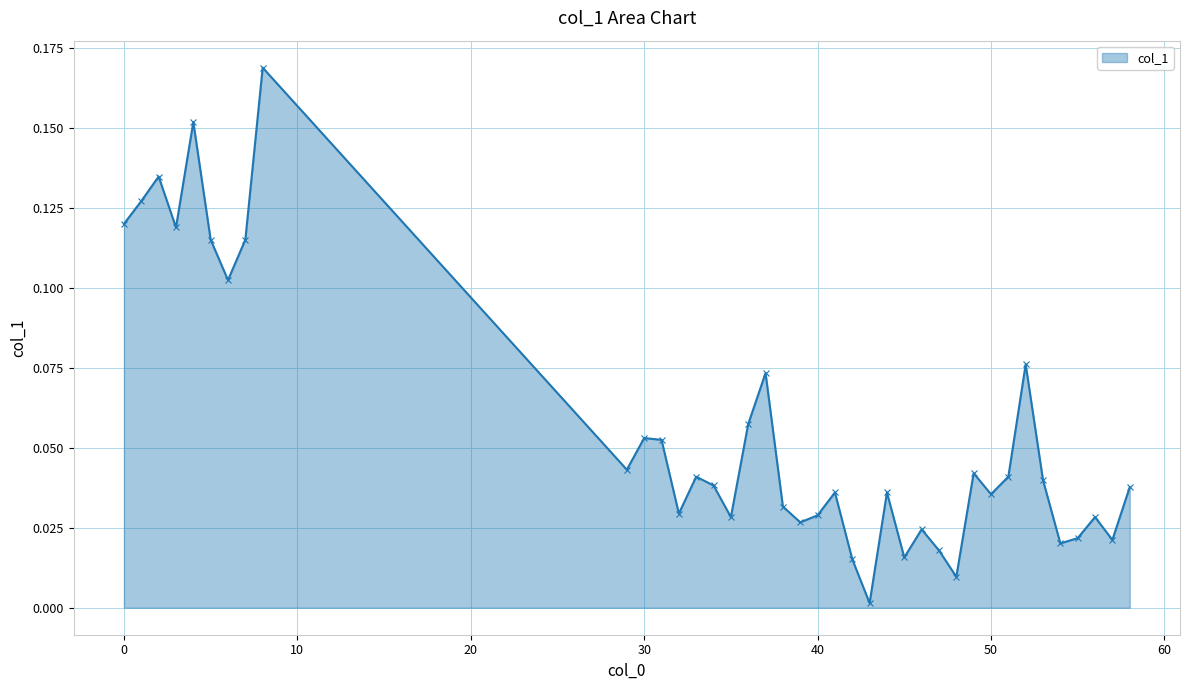

What is the sum of all values?

2.2